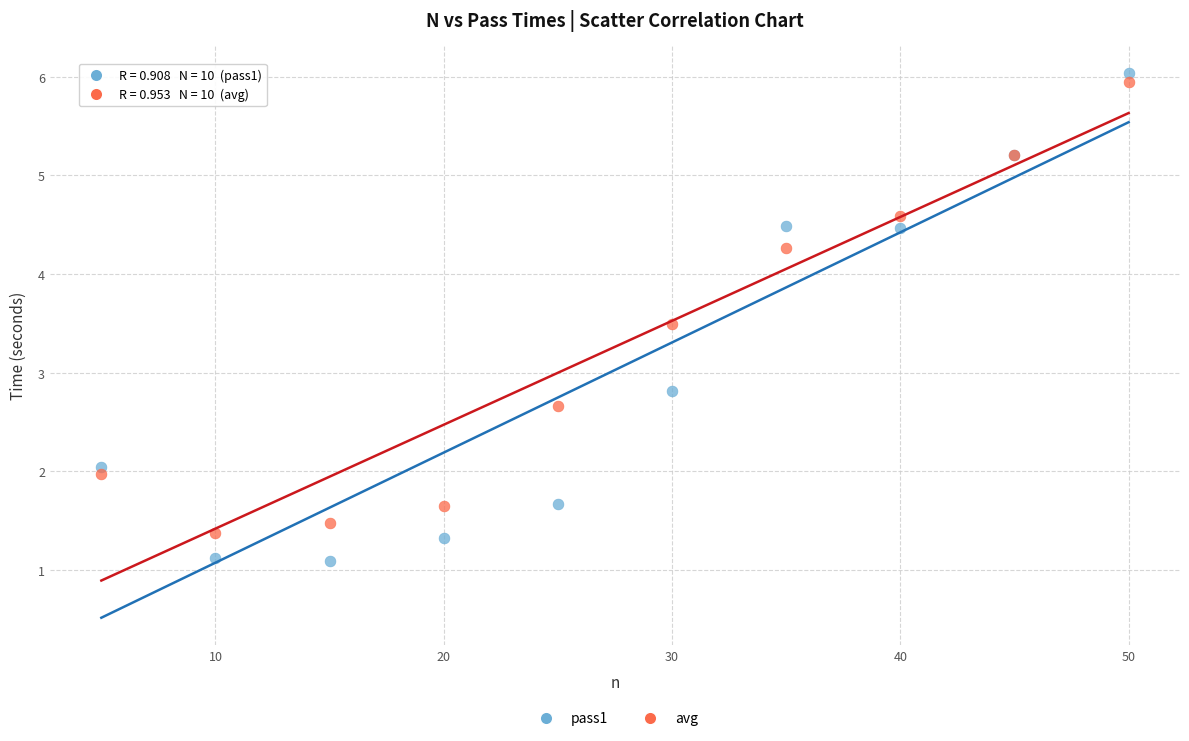

What are all the series names shown in the legend?

pass1, avg